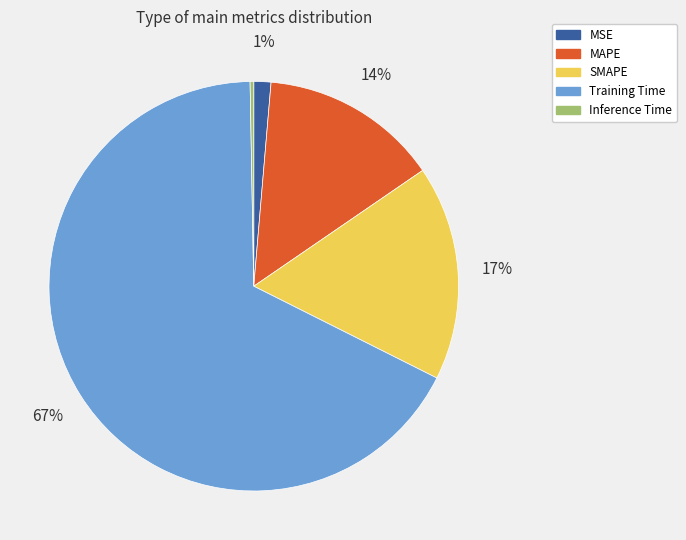

To the nearest percent, what is the average slice percentage?

20%